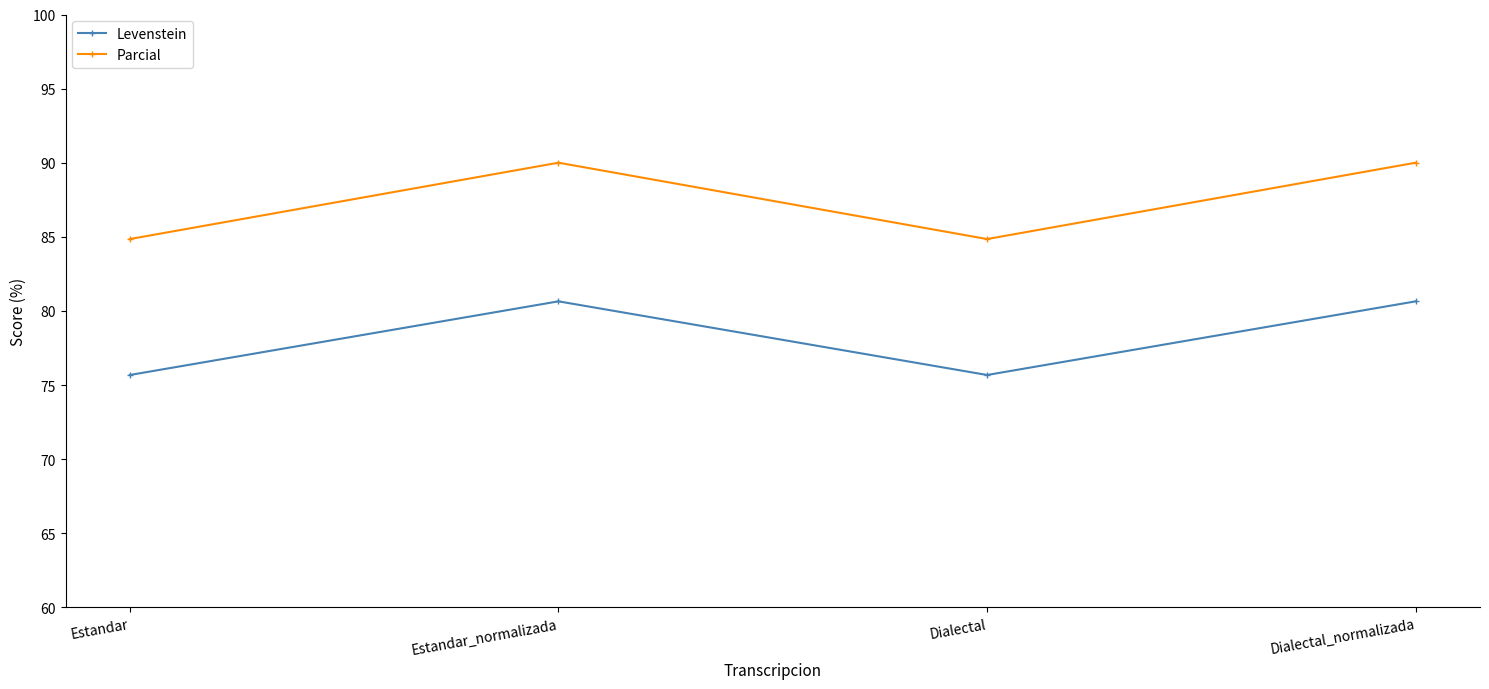

How many interior local valleys does the Parcial series have?

1